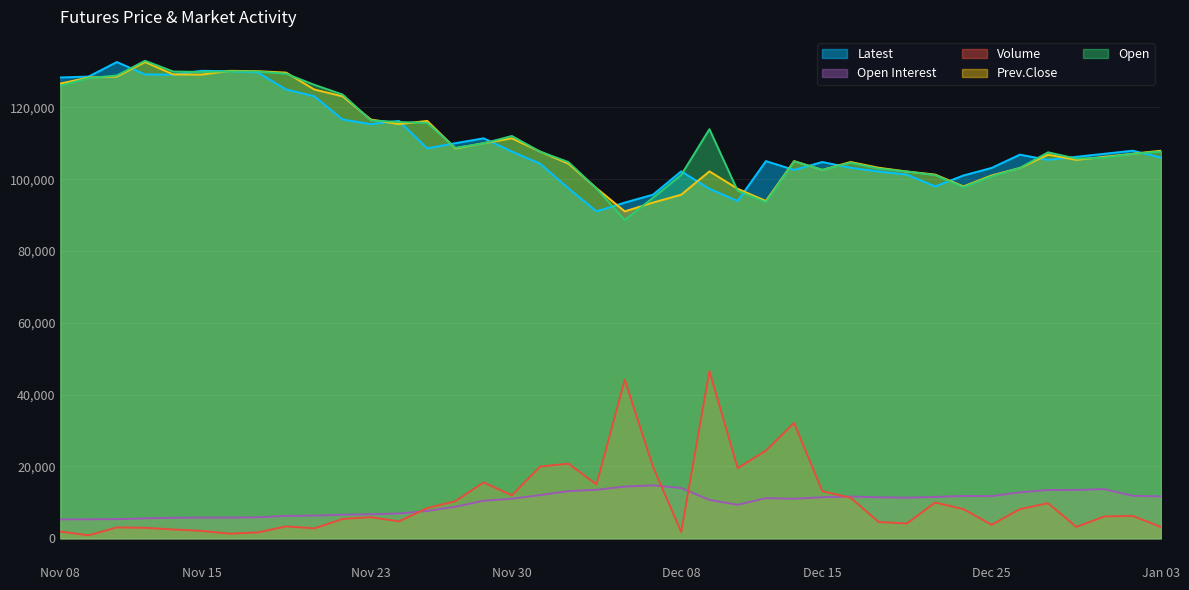

At which label does Prev.Close first exceed 107100?

Nov 08